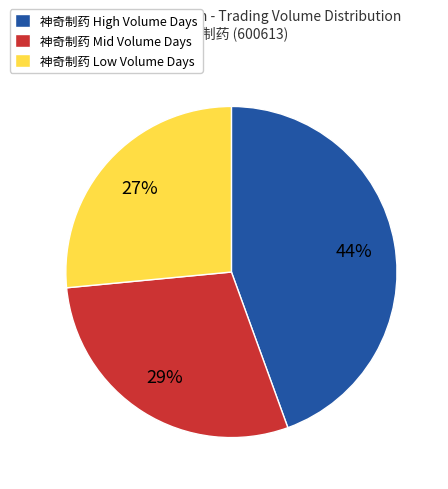

What is the ratio of the value at 神奇制药 Low Volume Days to the value at 神奇制药 Mid Volume Days?

0.9